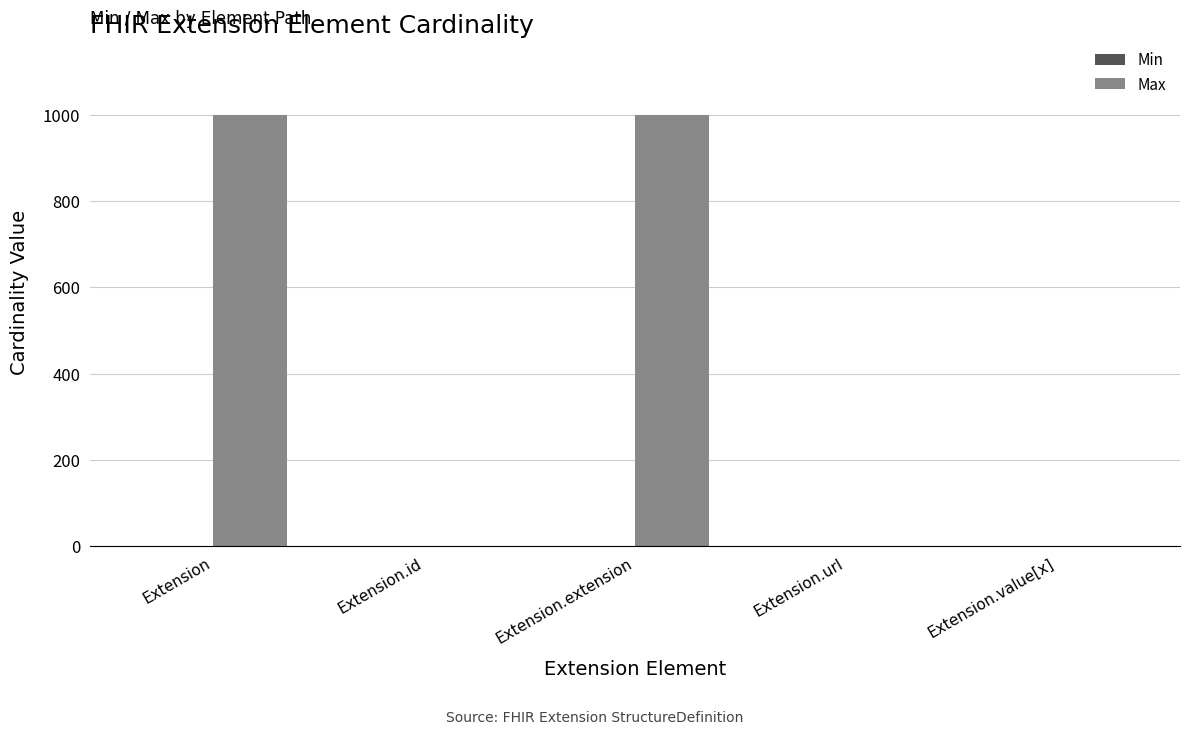

What is the ratio of the value at Extension.extension to the value at Extension?

1.0